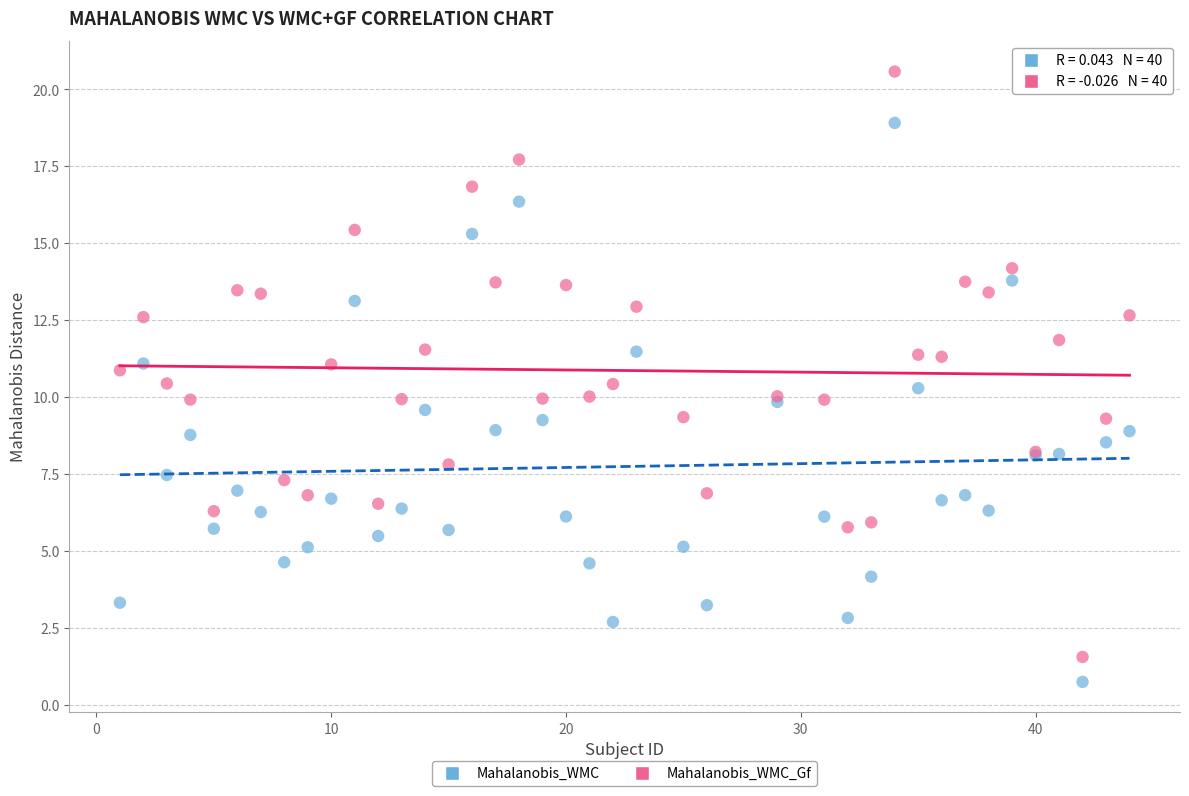

Which series contains the highest Y value?

Mahalanobis_WMC_Gf